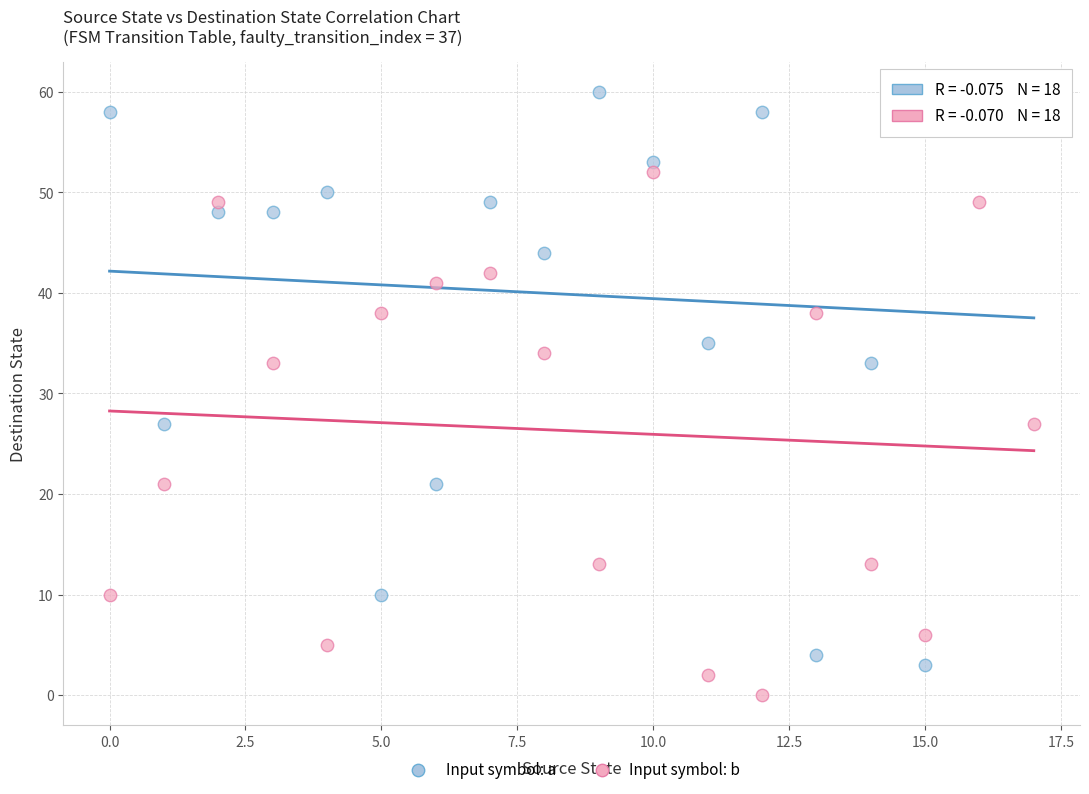

Across all data points, what is the range of Y values (max minus min)?

60